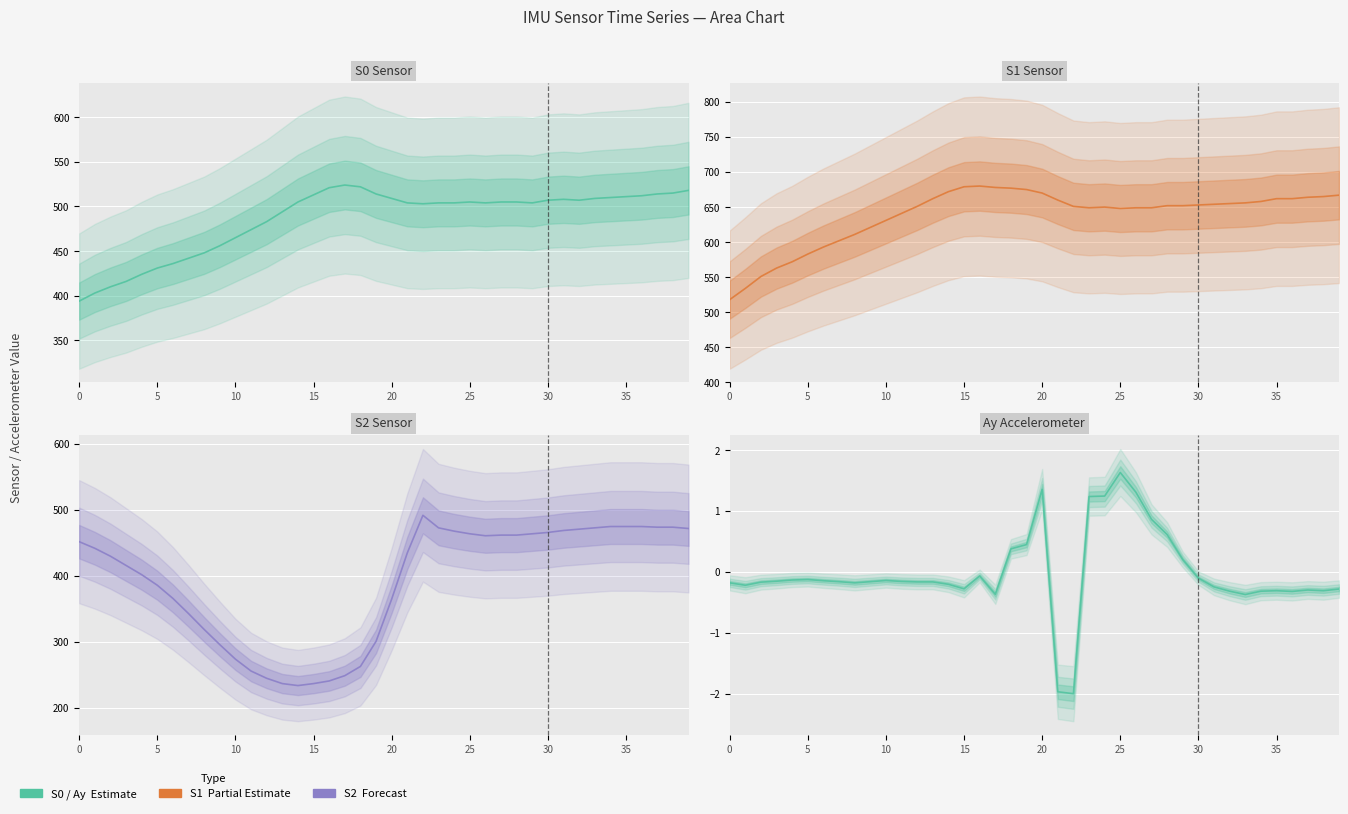

In S1, how many points are higher than both neighbors (excluding endpoints)?

2